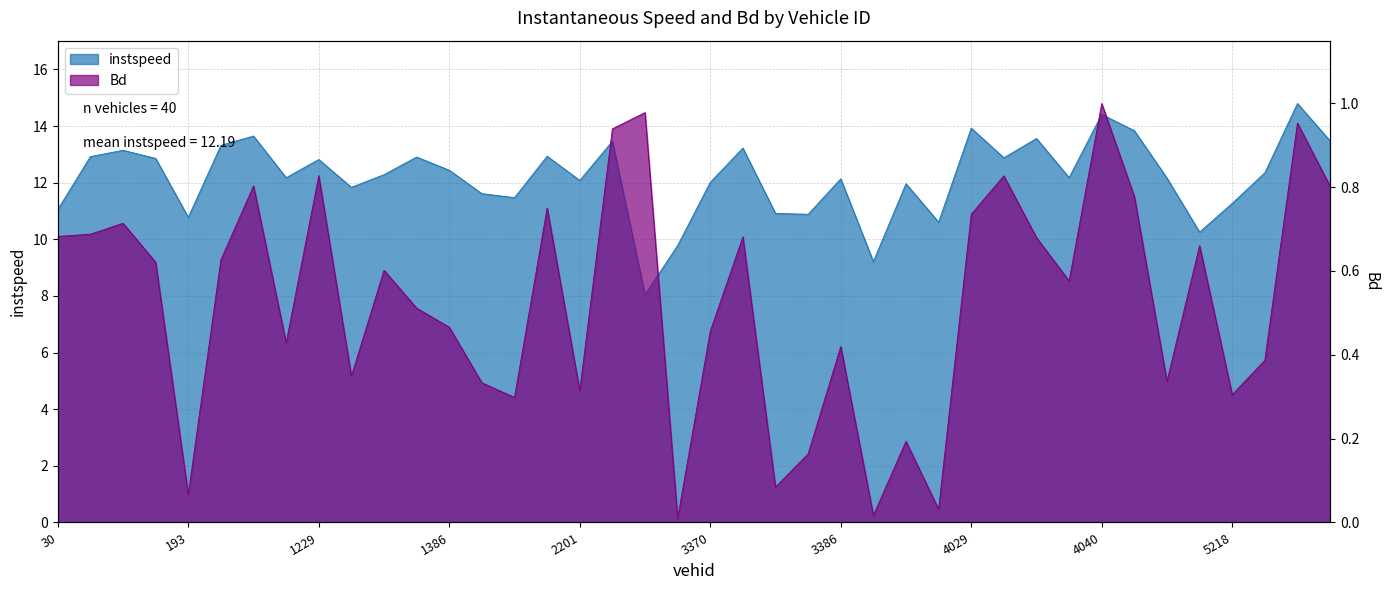

Reading left to right, what are all the values shown in this chart?

instspeed: 30.0=11.1	43.0=12.9	46.0=13.1	192.0=12.9	193.0=10.8	195.0=13.3	1221.0=13.6	1228.0=12.2	1229.0=12.8	1234.0=11.8	1379.0=12.3	1381.0=12.9	1386.0=12.4	2034.0=11.6	2043.0=11.5	2046.0=12.9	2201.0=12.1	2202.0=13.5	3219.0=8.0	3366.0=9.8	3370.0=12.0	3380.0=13.2	3382.0=10.9	3383.0=10.9	3386.0=12.1	3519.0=9.2	3543.0=12.0	3544.0=10.6	4029.0=13.9	4031.0=12.9	4032.0=13.6	4036.0=12.2	4040.0=14.4	4191.0=13.8	4195.0=12.2	5216.0=10.3	5218.0=11.3	5221.0=12.4	5225.0=14.8	5234.0=13.5
Bd: 30.0=0.7	43.0=0.7	46.0=0.7	192.0=0.6	193.0=0.1	195.0=0.6	1221.0=0.8	1228.0=0.4	1229.0=0.8	1234.0=0.3	1379.0=0.6	1381.0=0.5	1386.0=0.5	2034.0=0.3	2043.0=0.3	2046.0=0.7	2201.0=0.3	2202.0=0.9	3219.0=1.0	3366.0=0.0	3370.0=0.5	3380.0=0.7	3382.0=0.1	3383.0=0.2	3386.0=0.4	3519.0=0.0	3543.0=0.2	3544.0=0.0	4029.0=0.7	4031.0=0.8	4032.0=0.7	4036.0=0.6	4040.0=1.0	4191.0=0.8	4195.0=0.3	5216.0=0.7	5218.0=0.3	5221.0=0.4	5225.0=1.0	5234.0=0.8